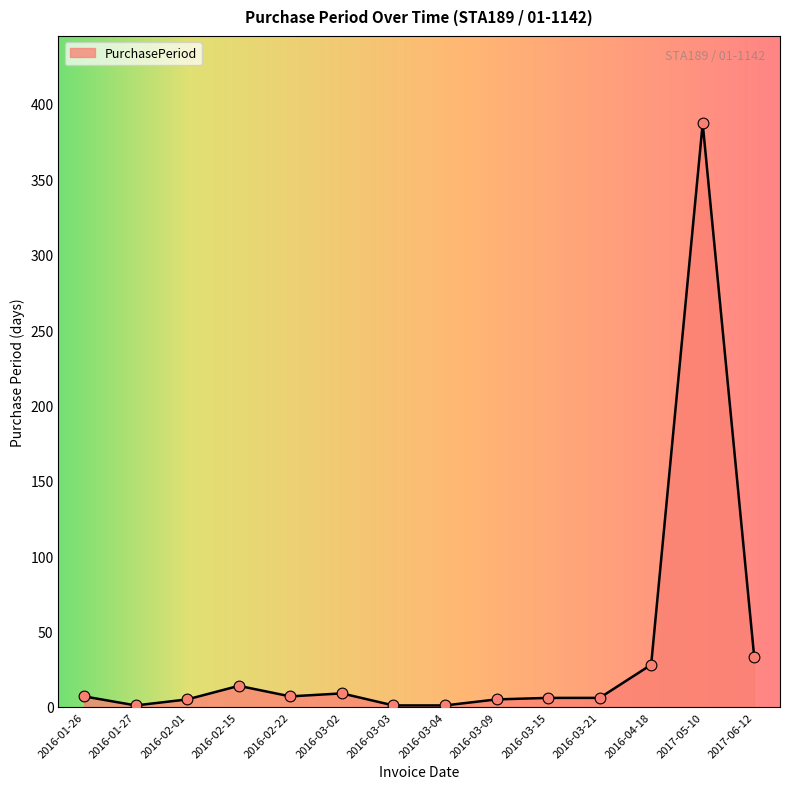

What is the change in value from 2016-02-22 to 2017-05-10?

+380